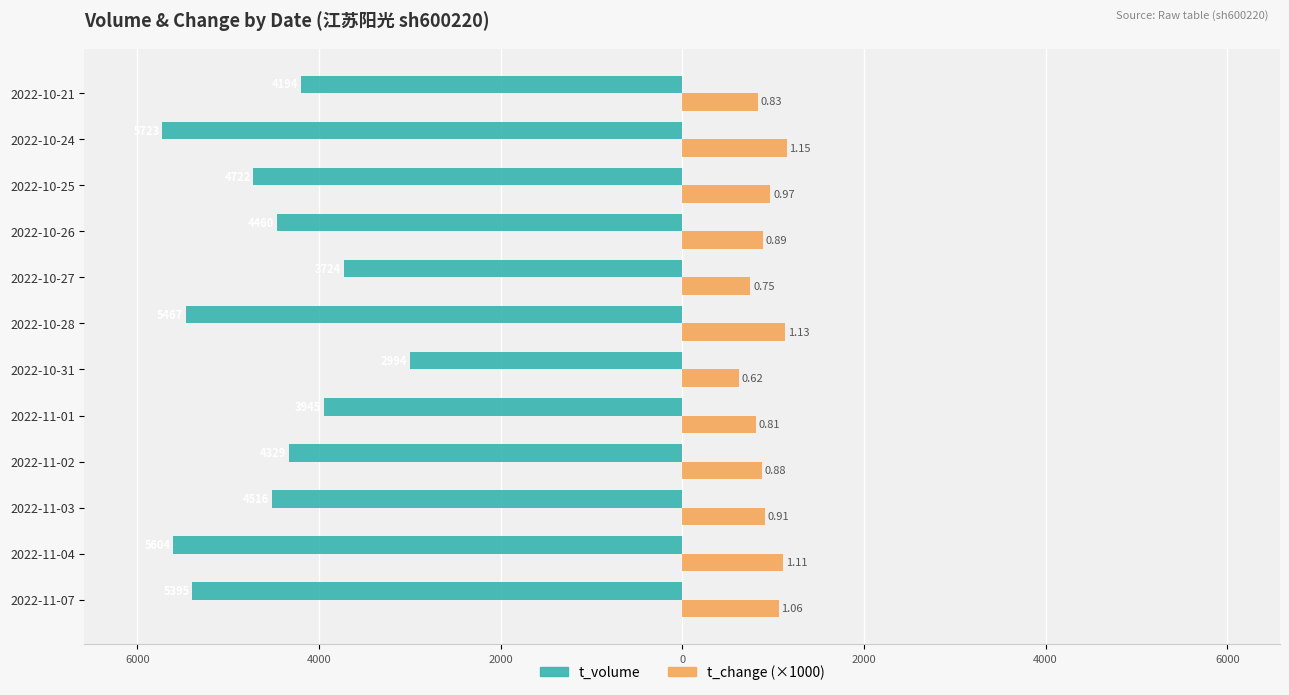

What are all the series names shown in the legend?

t_volume, t_change (×1000)